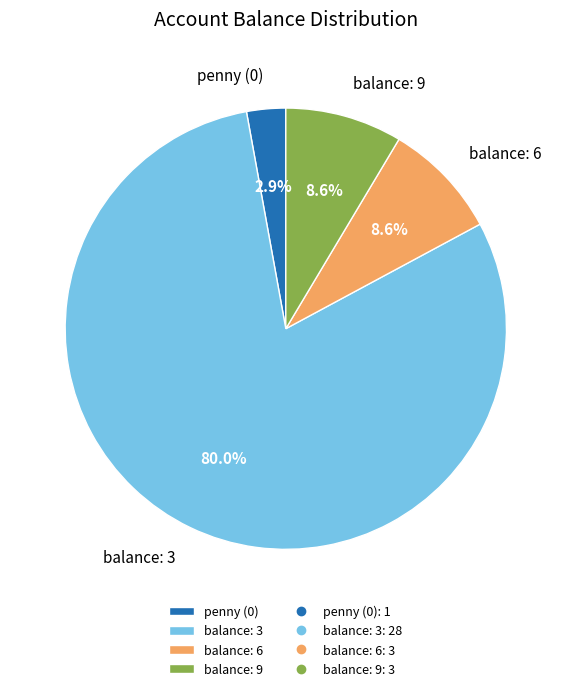

How many segments does this pie chart have?

4